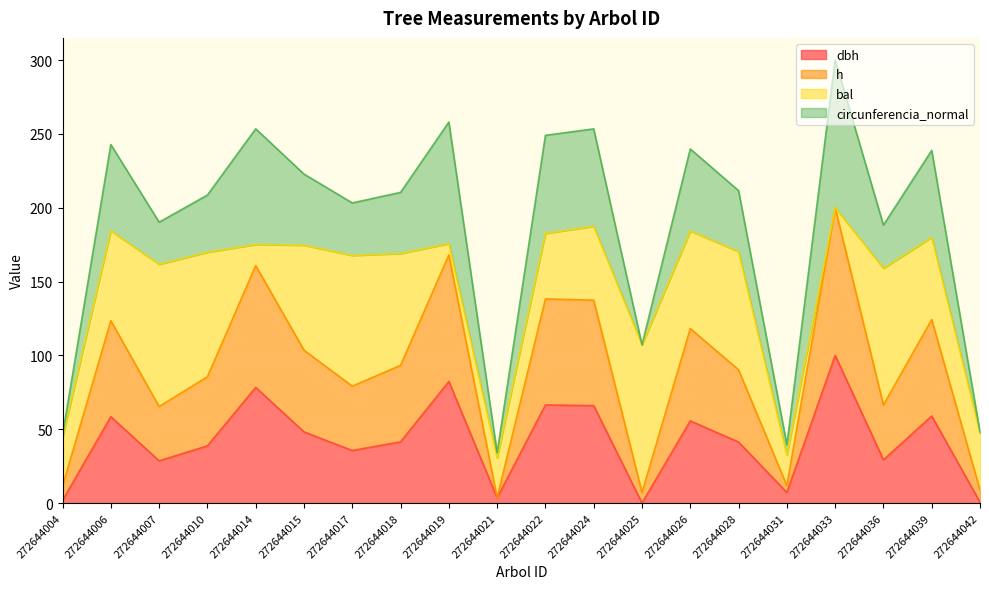

At which category is the sum across all series the highest?

272644033